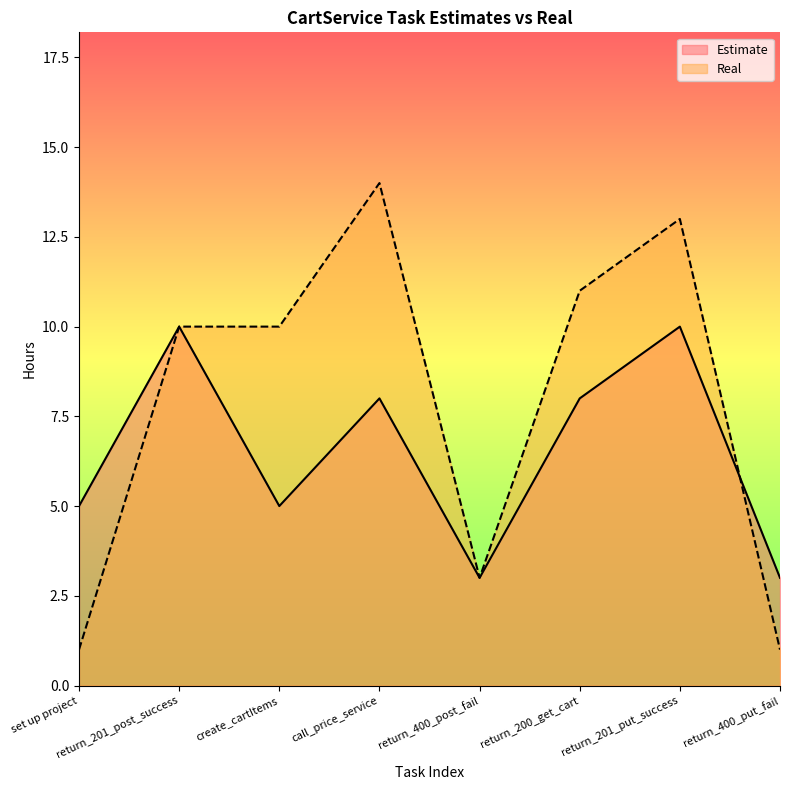

What is the label of the 1st point from the left?

set up project